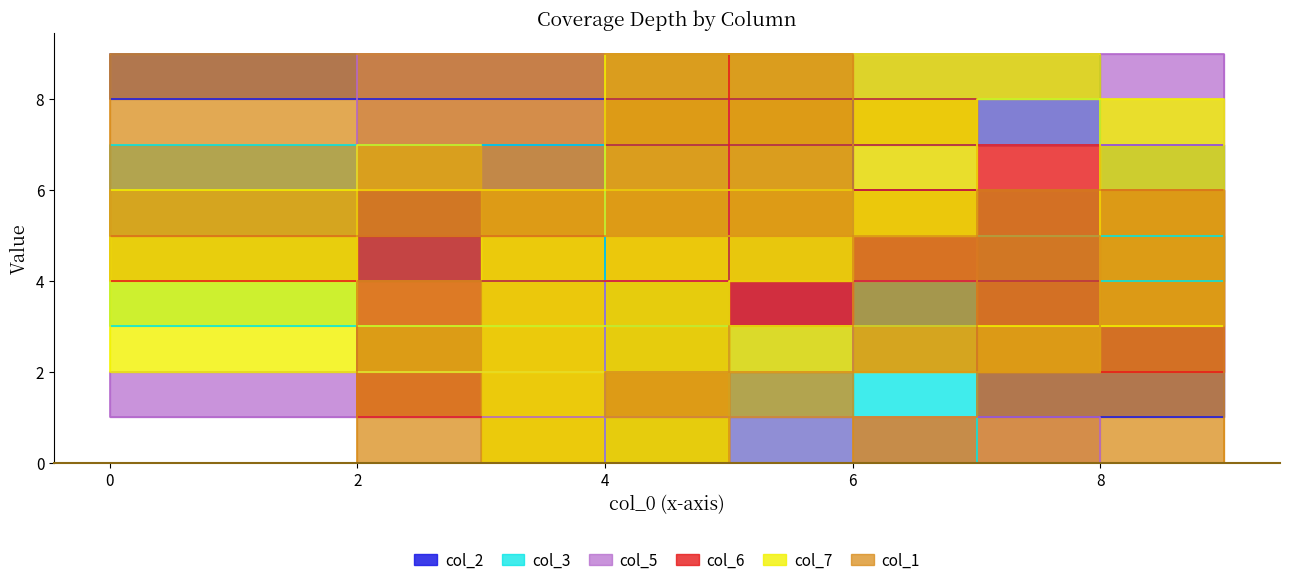

Reading right to left, transcribe all the data shown in this chart.

col_2: 5	7	1	3	6	9	8	2	4
col_3: 2	4	5	0	8	7	3	1	6
col_5: 6	9	7	4	0	1	2	5	8
col_6: 1	6	2	8	7	4	5	3	9
col_7: 7	3	8	5	9	2	6	4	0
col_1: 4	0	6	1	2	5	9	0	3